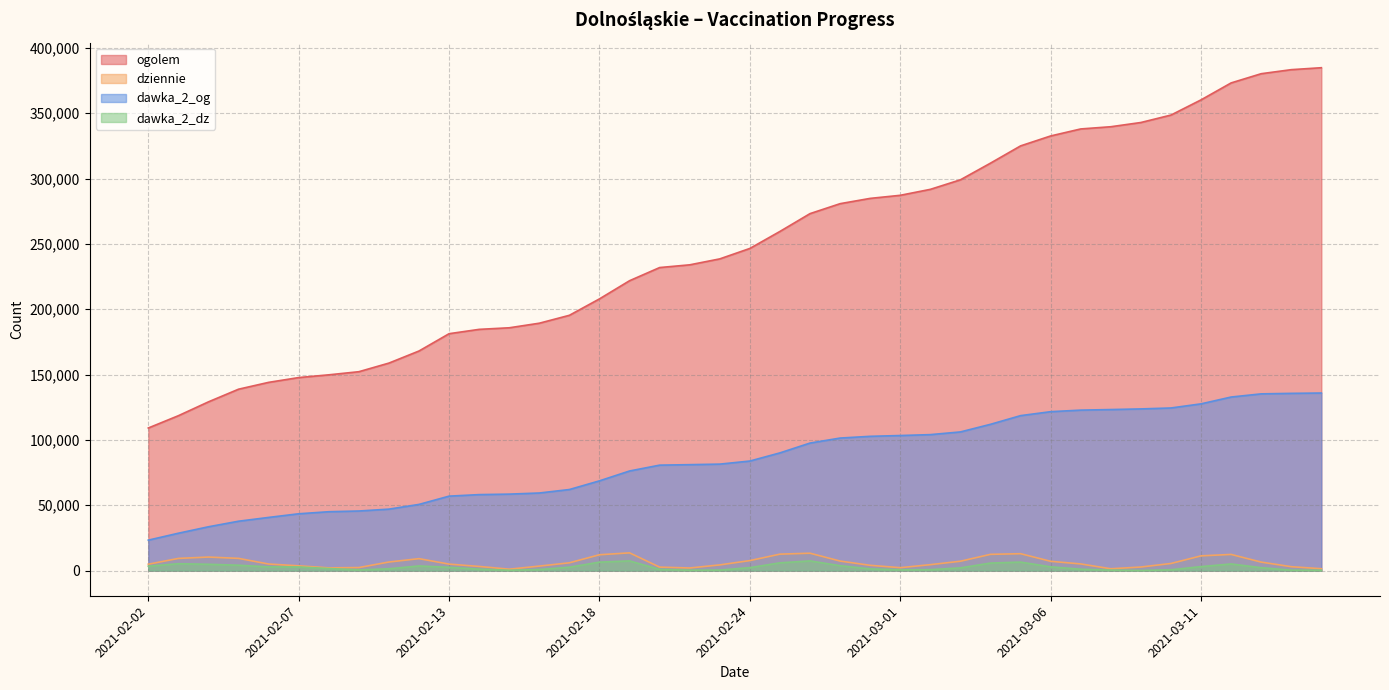

What is the total value across all series at 2021-03-15?

522404